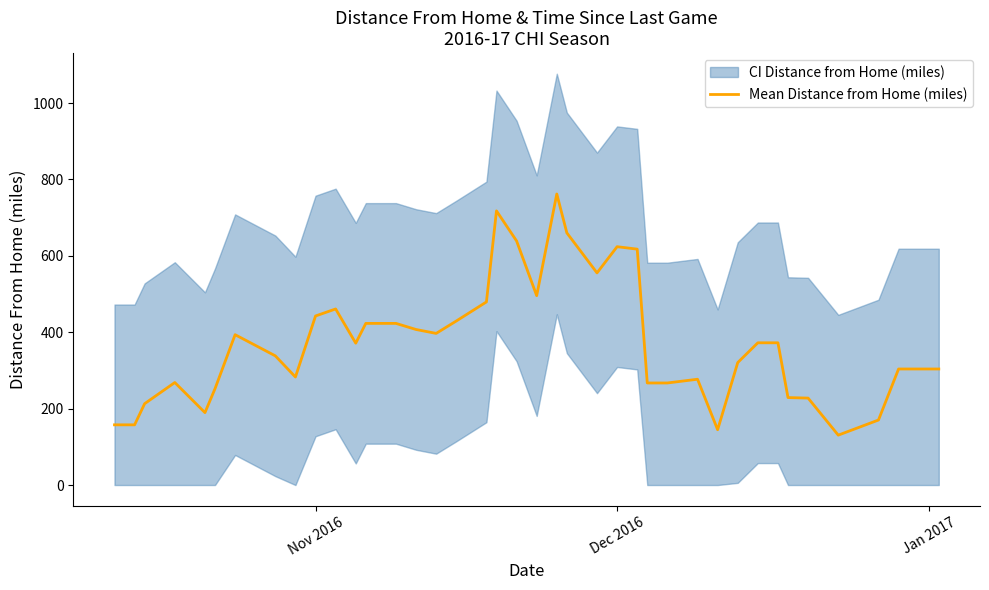

Is this an area chart (filled region under the line)?

No